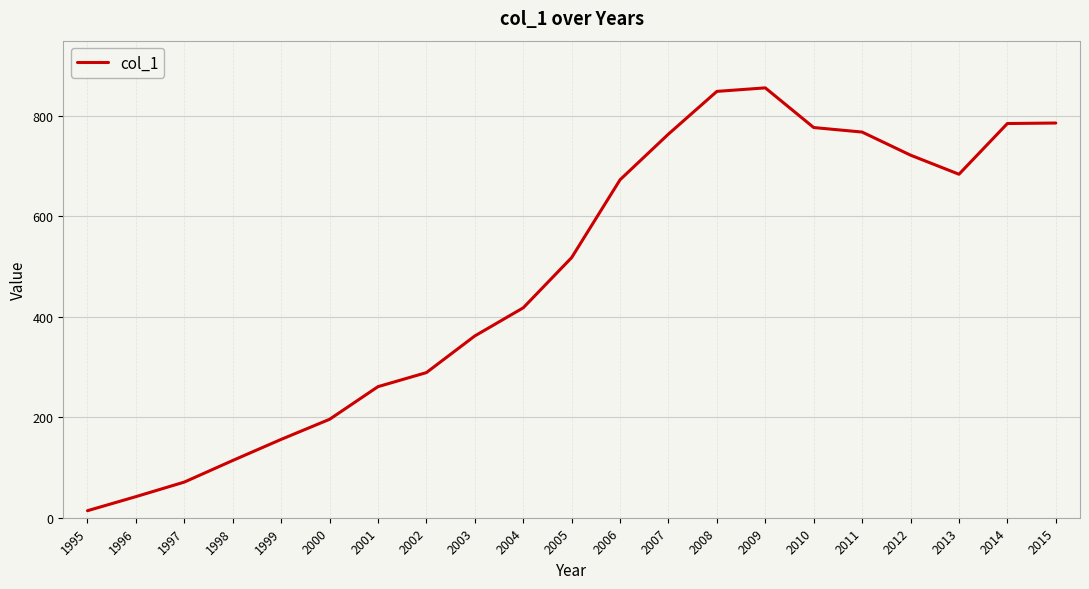

How many lines are shown in the chart?

1